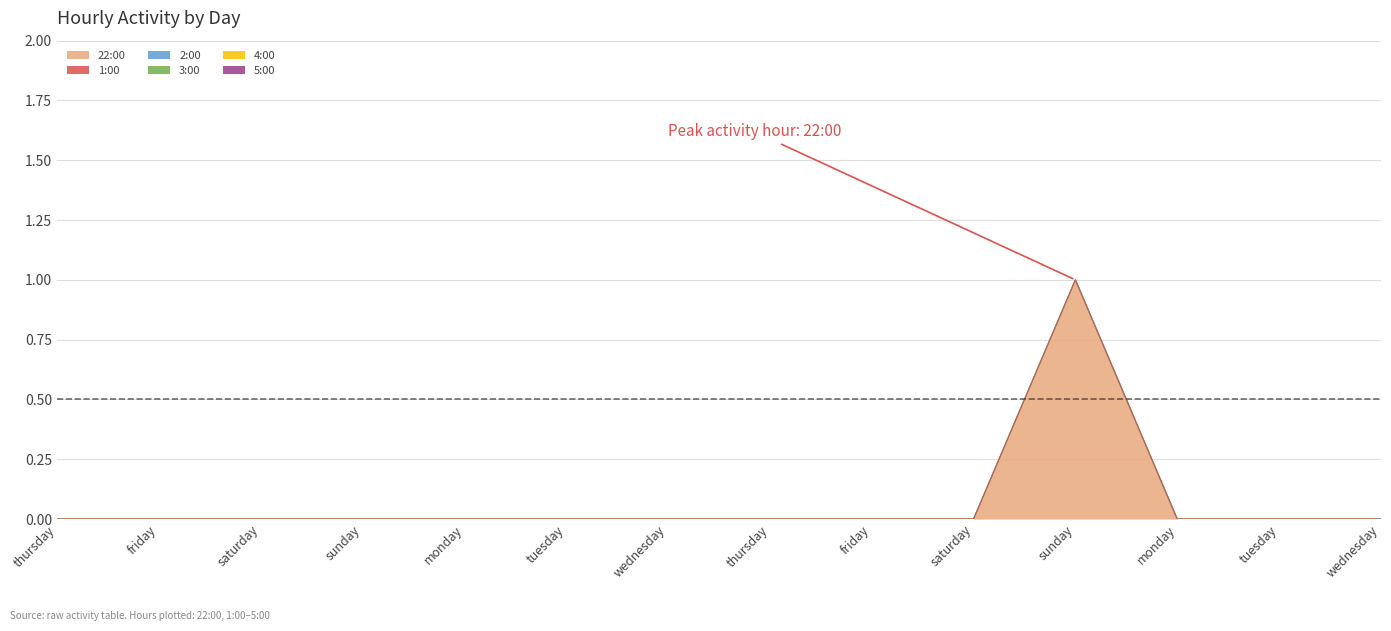

Which has a higher value, sunday or tuesday?

sunday